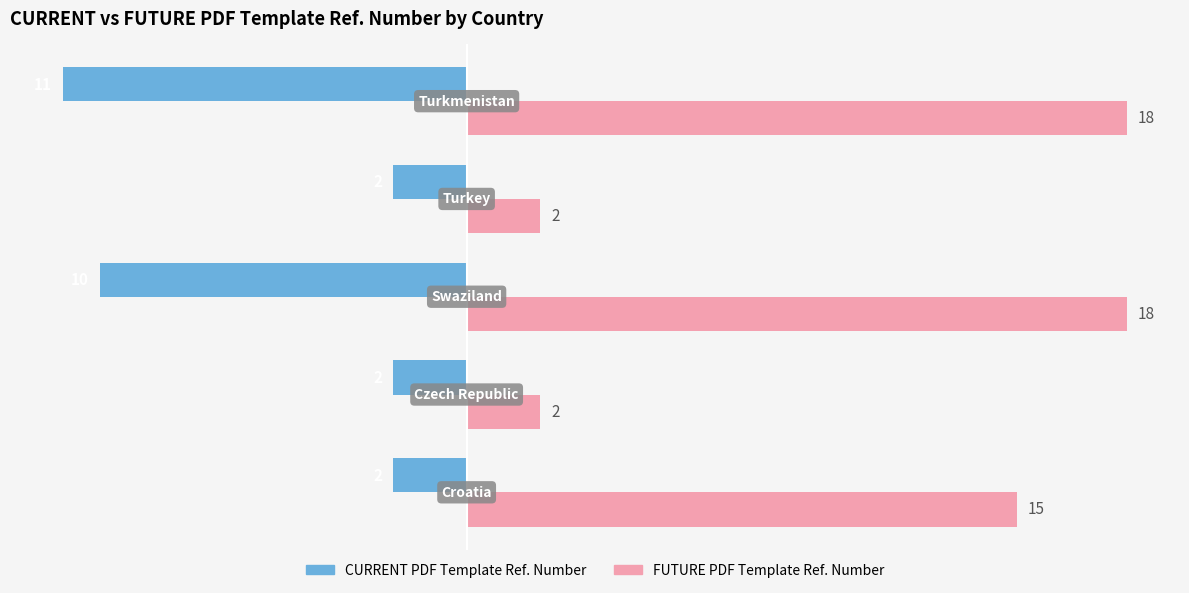

How many CURRENT PDF Template Ref. Number values are between -10 and -2?

4